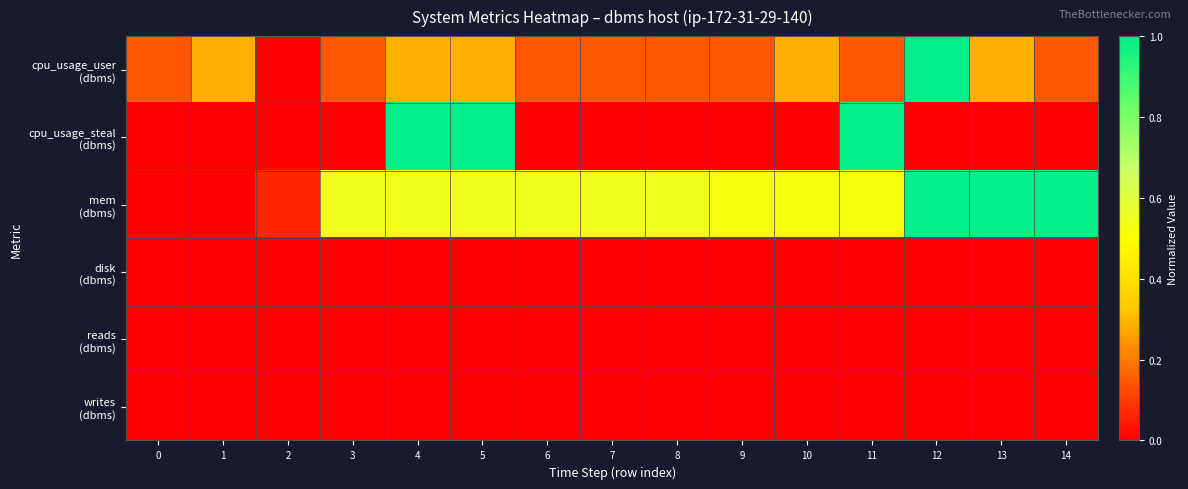

Which series has the largest total across all categories?

mem (dbms)